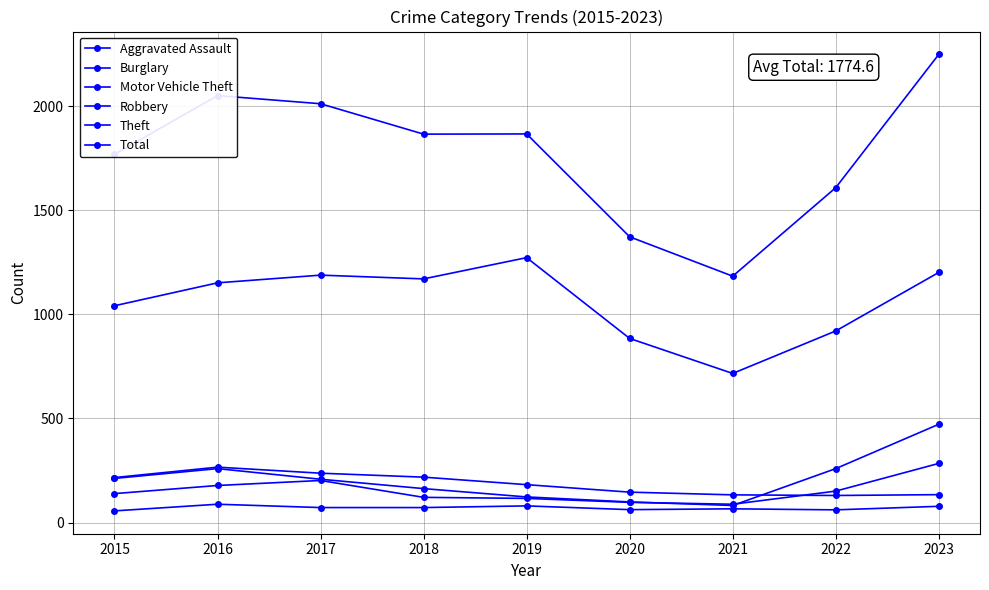

Rank the series by their maximum value, from highest to lowest.

Total, Theft, Motor Vehicle Theft, Robbery, Burglary, Aggravated Assault